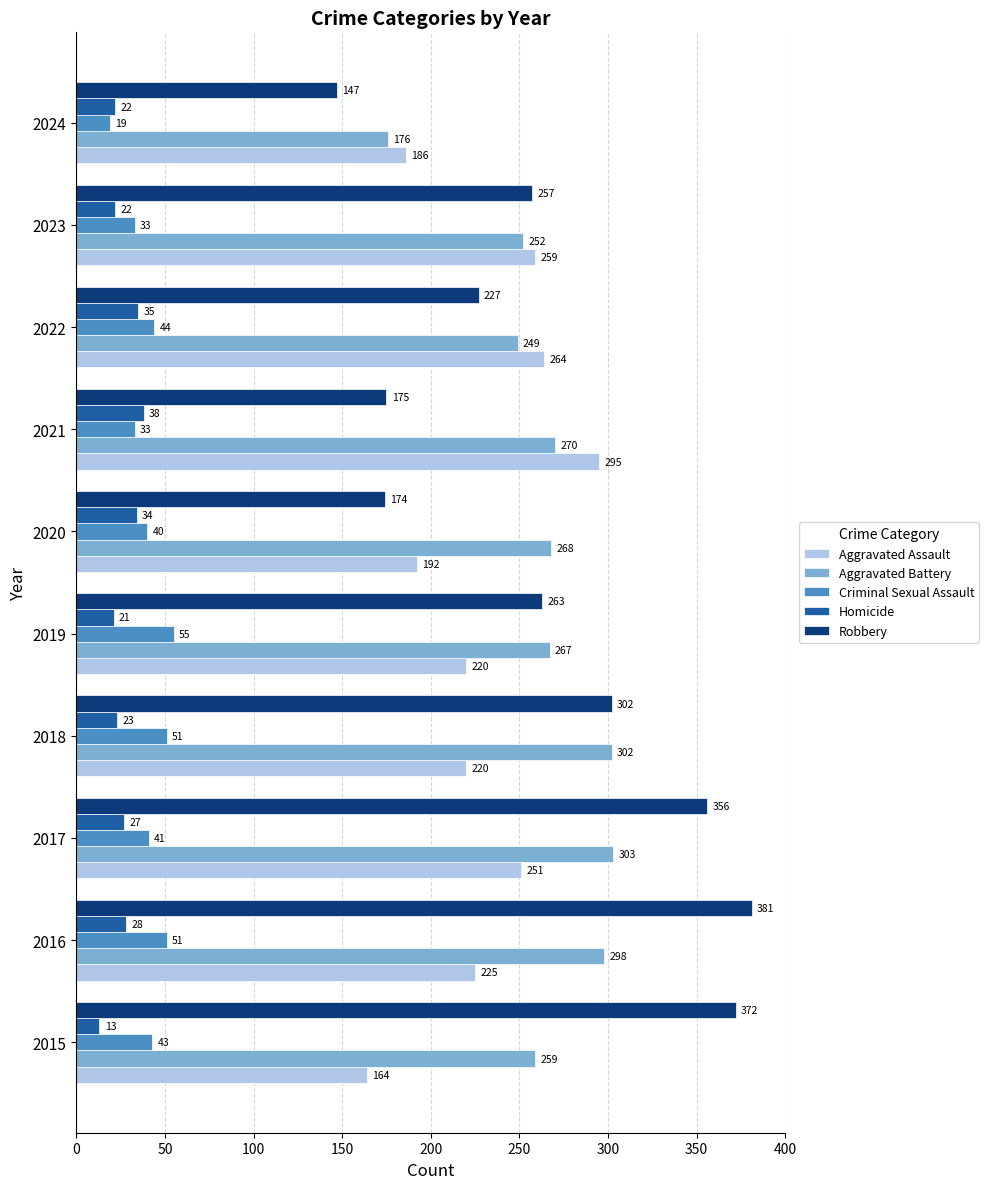

Rank the series by their maximum value, from lowest to highest.

Homicide, Criminal Sexual Assault, Aggravated Assault, Aggravated Battery, Robbery